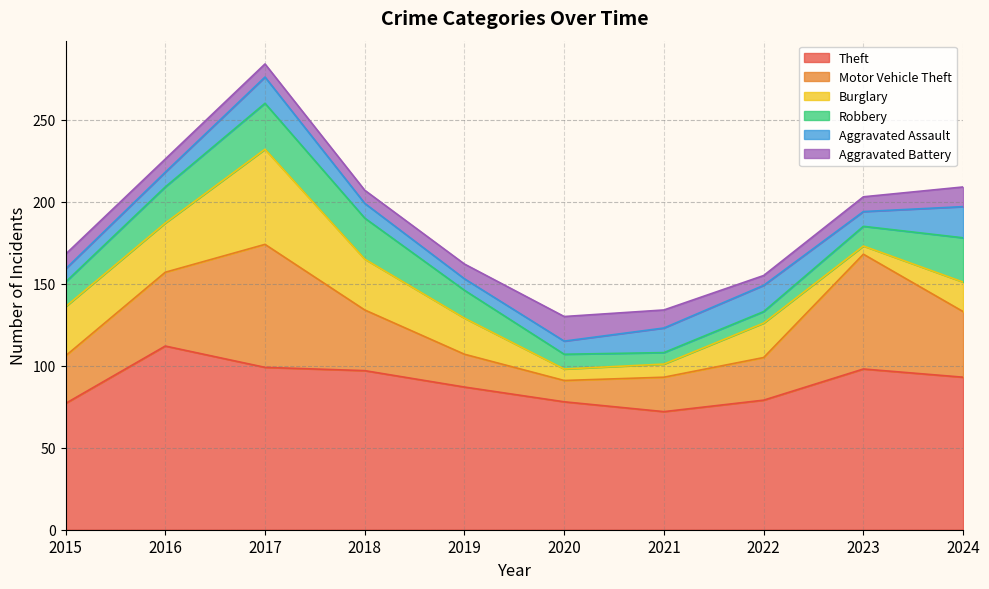

What is the value of the Burglary point at the 3rd from the left?

58